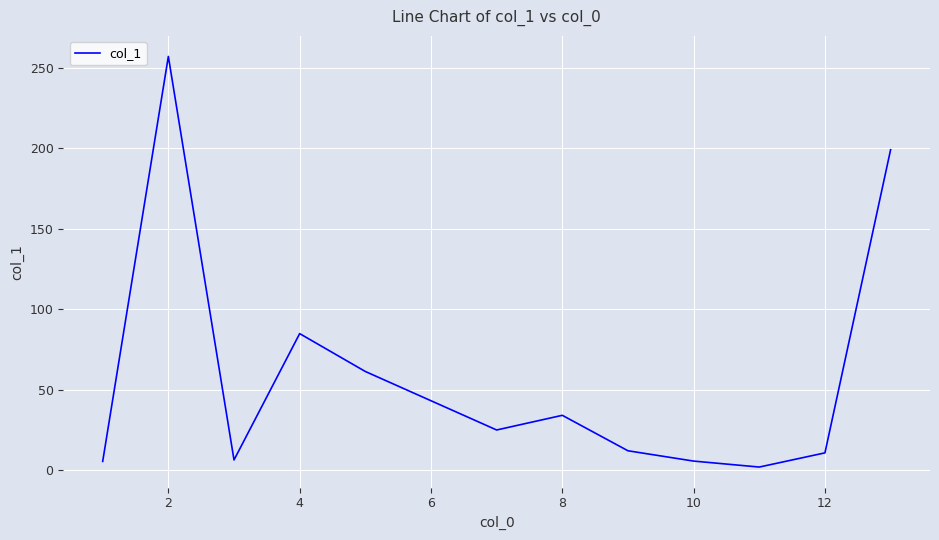

What is the greatest value displayed?

256.9